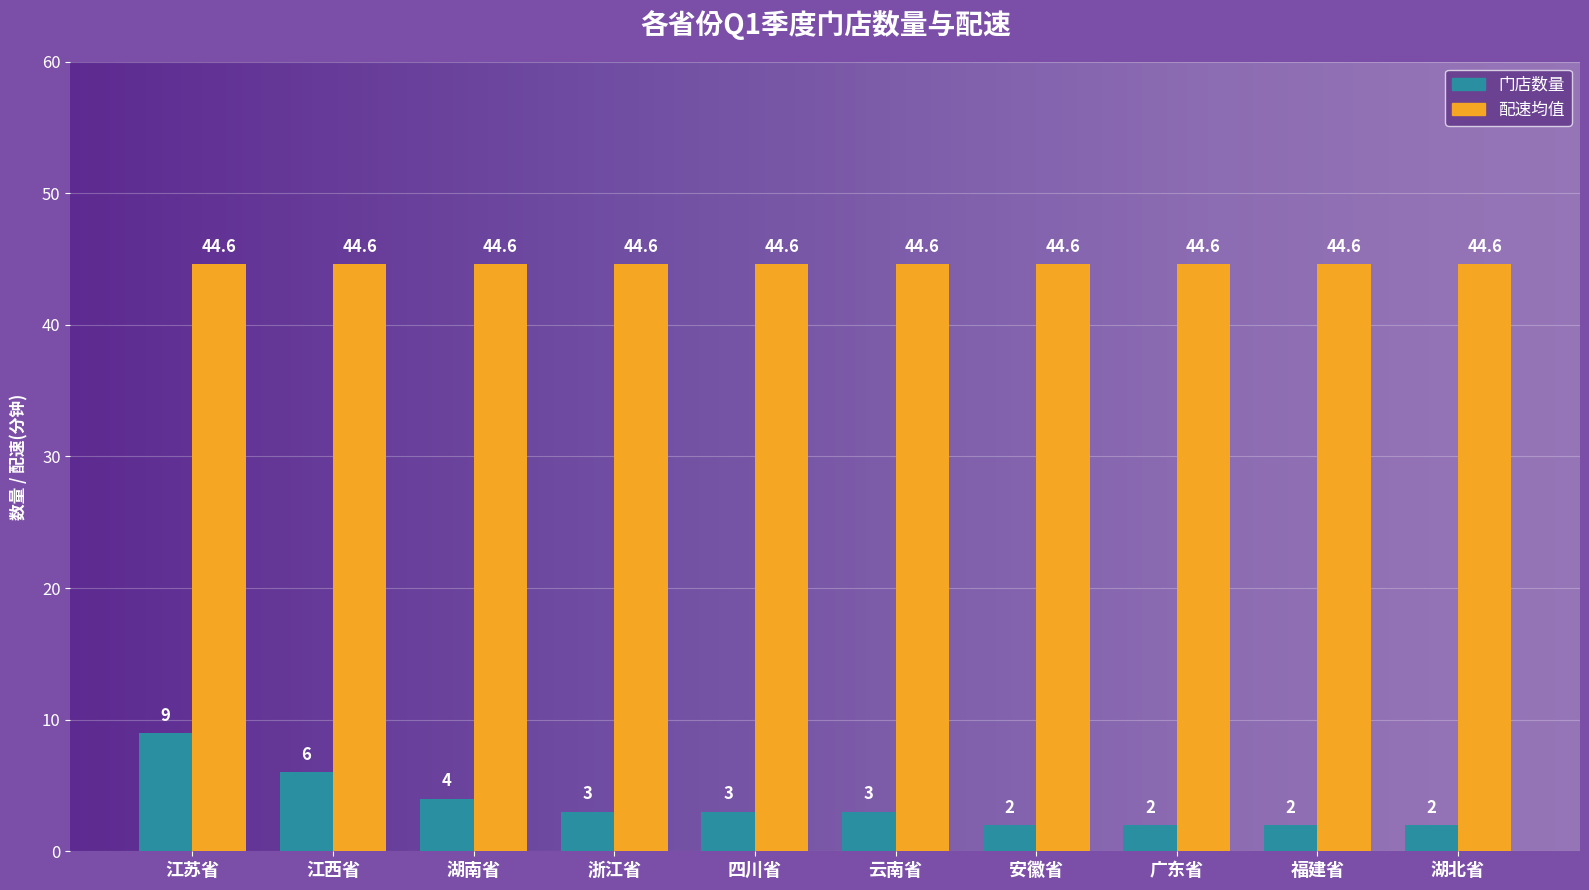

What is the greatest value displayed?

44.6